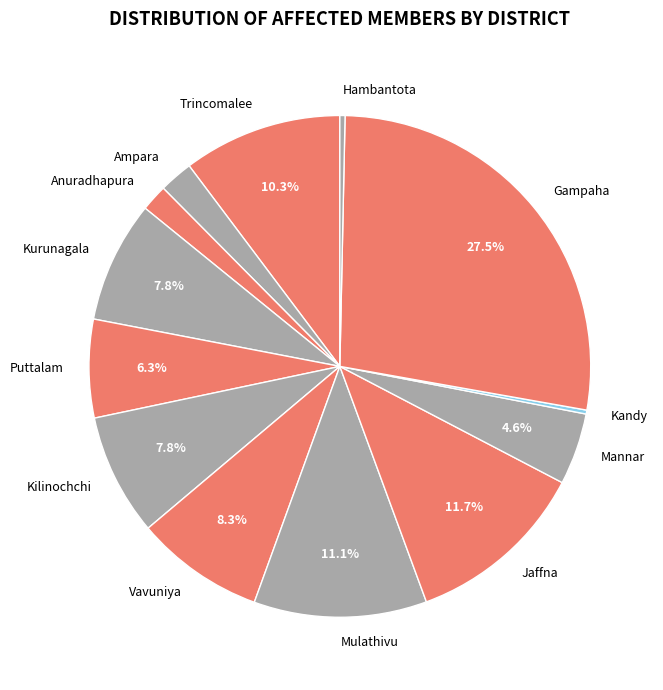

Is Jaffna the majority of the pie?

No